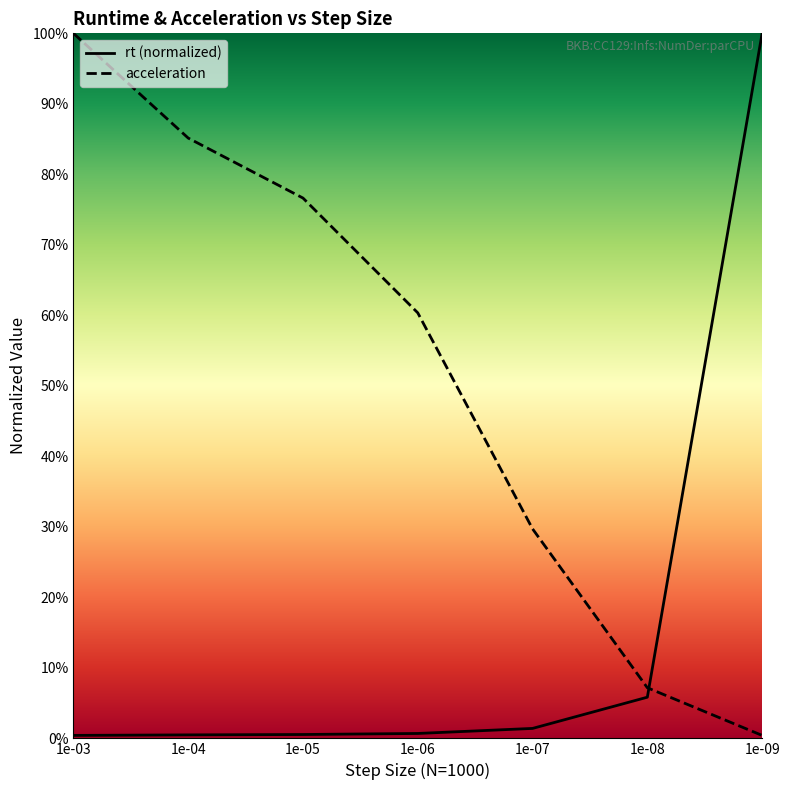

At how many categories does at least one series exceed 0?

7